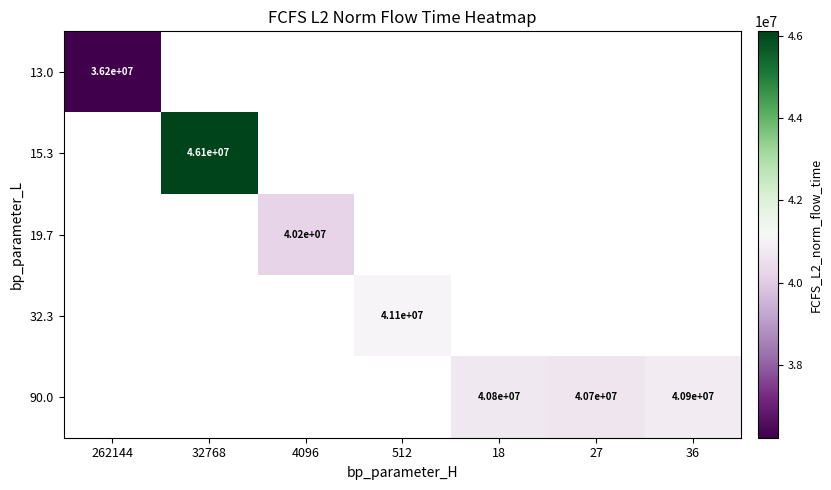

Which category has the lowest value in the 13.0 series?

262144